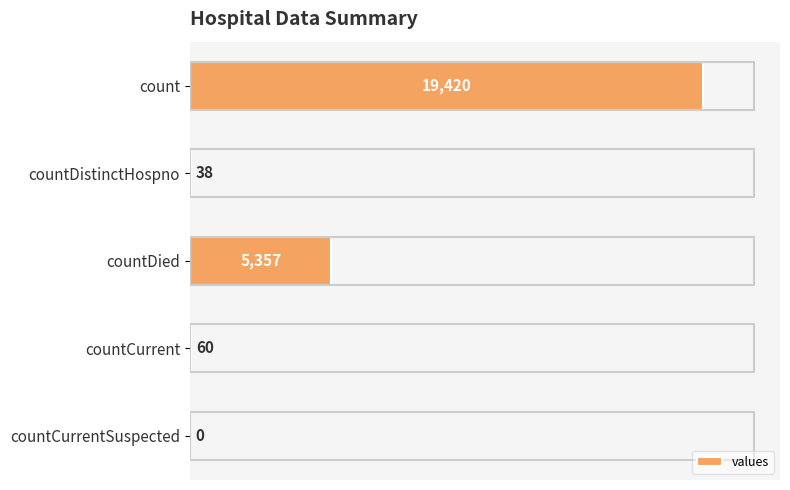

Which has a higher value, countDistinctHospno or countCurrentSuspected?

countDistinctHospno